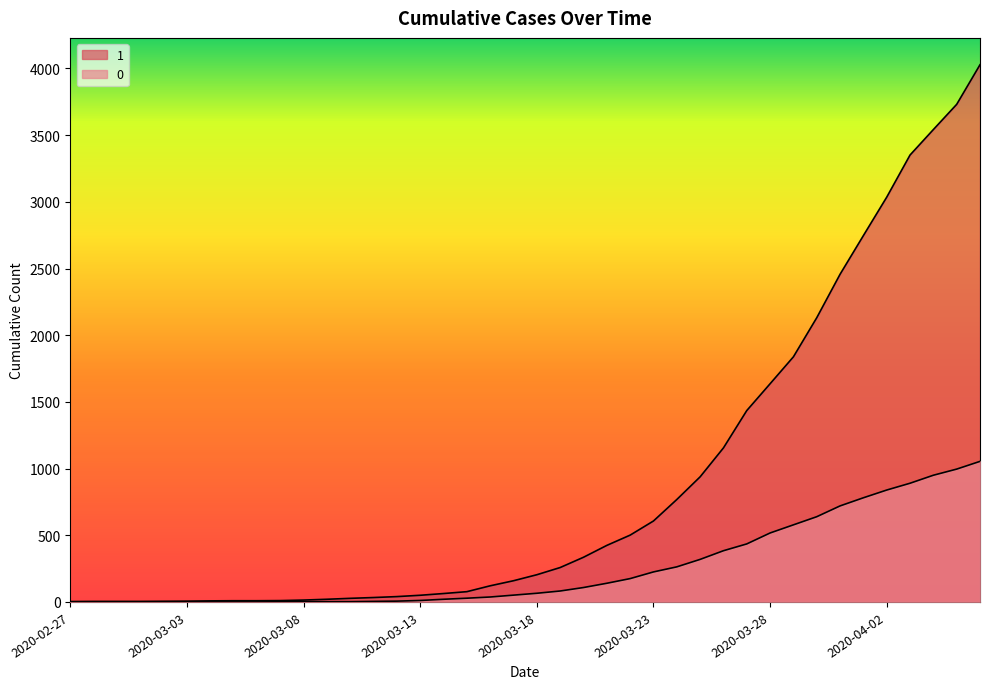

Reading left to right, list all the values displayed in this chart.

1: 2020-02-27=3	2020-02-28=4	2020-02-29=4	2020-03-01=4	2020-03-02=5	2020-03-03=6	2020-03-04=8	2020-03-05=9	2020-03-06=9	2020-03-07=10	2020-03-08=14	2020-03-09=20	2020-03-10=27	2020-03-11=33	2020-03-12=40	2020-03-13=50	2020-03-14=63	2020-03-15=77	2020-03-16=121	2020-03-17=159	2020-03-18=204	2020-03-19=258	2020-03-20=335	2020-03-21=424	2020-03-22=501	2020-03-23=607	2020-03-24=768	2020-03-25=938	2020-03-26=1155	2020-03-27=1435	2020-03-28=1636	2020-03-29=1838	2020-03-30=2131	2020-03-31=2457	2020-04-01=2747	2020-04-02=3035	2020-04-03=3351	2020-04-04=3542	2020-04-05=3731	2020-04-06=4028
0: 2020-02-27=0	2020-02-28=0	2020-02-29=0	2020-03-01=0	2020-03-02=0	2020-03-03=0	2020-03-04=0	2020-03-05=0	2020-03-06=0	2020-03-07=1	2020-03-08=2	2020-03-09=2	2020-03-10=2	2020-03-11=4	2020-03-12=6	2020-03-13=11	2020-03-14=20	2020-03-15=28	2020-03-16=37	2020-03-17=51	2020-03-18=65	2020-03-19=82	2020-03-20=108	2020-03-21=140	2020-03-22=175	2020-03-23=225	2020-03-24=263	2020-03-25=319	2020-03-26=384	2020-03-27=435	2020-03-28=517	2020-03-29=578	2020-03-30=639	2020-03-31=720	2020-04-01=781	2020-04-02=839	2020-04-03=890	2020-04-04=950	2020-04-05=996	2020-04-06=1054